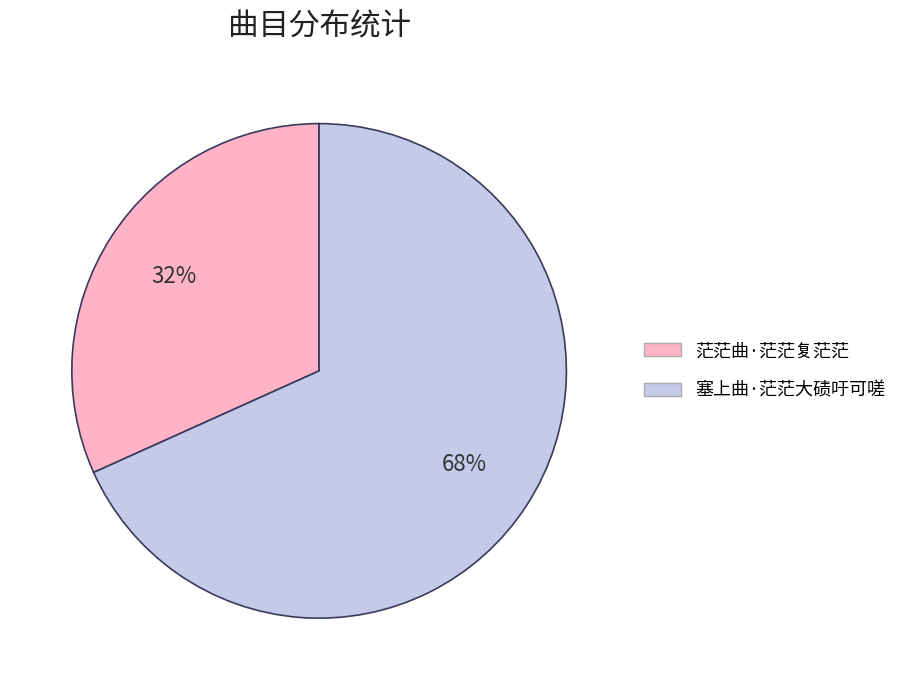

What is the majority slice?

塞上曲·茫茫大碛吁可嗟